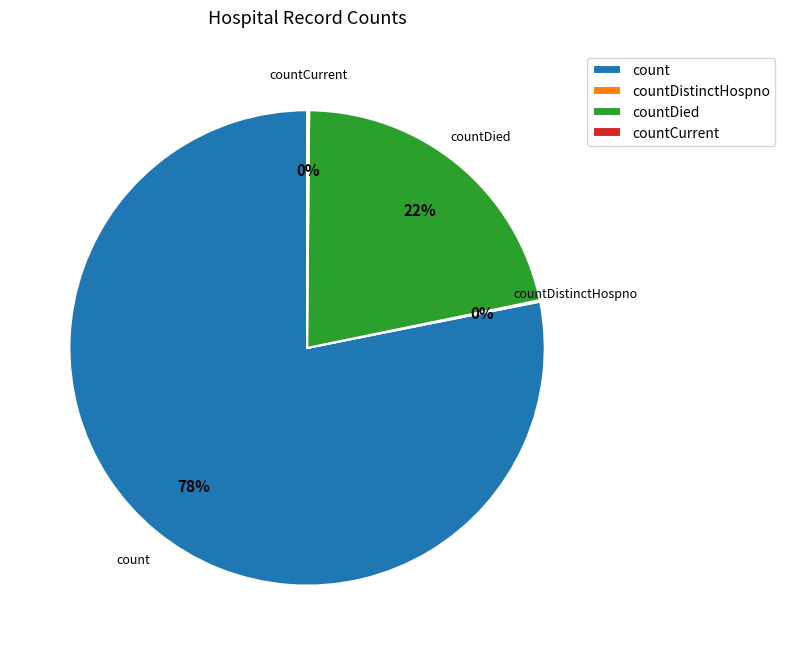

Which has a higher value, countDied or count?

count